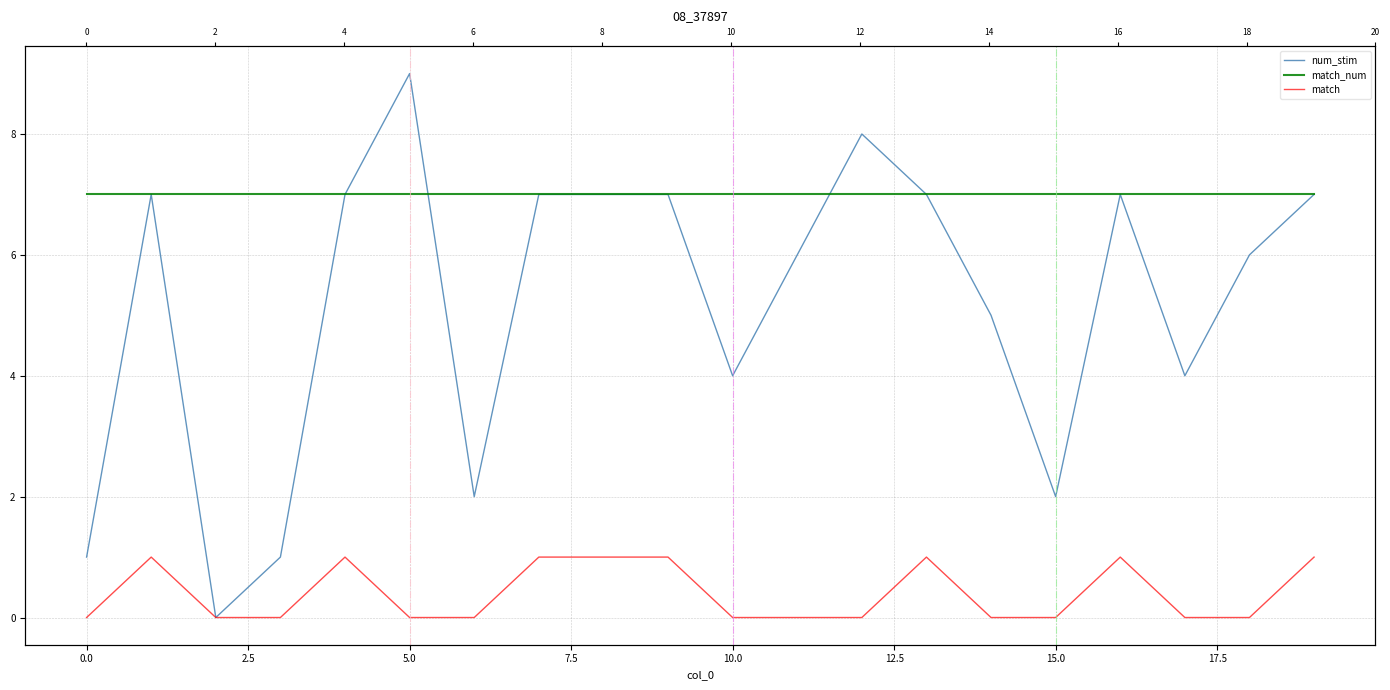

How many match values are between 0 and 1?

20